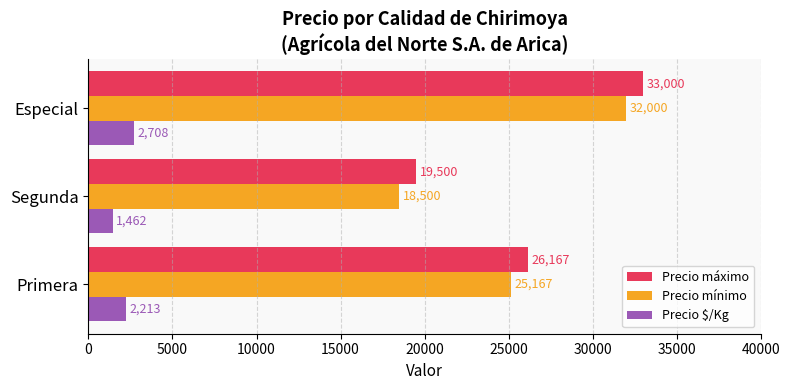

Which series has the largest total across all categories?

Precio máximo